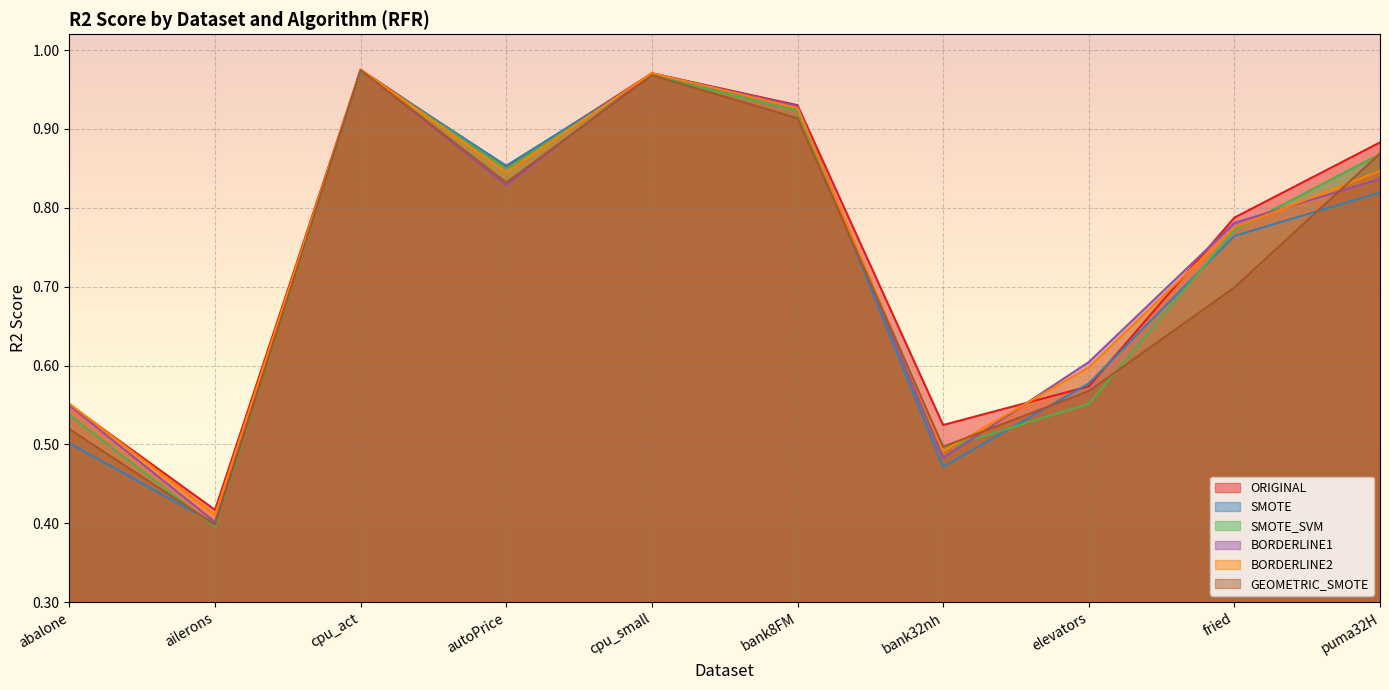

How many interior local valleys does the GEOMETRIC_SMOTE series have?

3